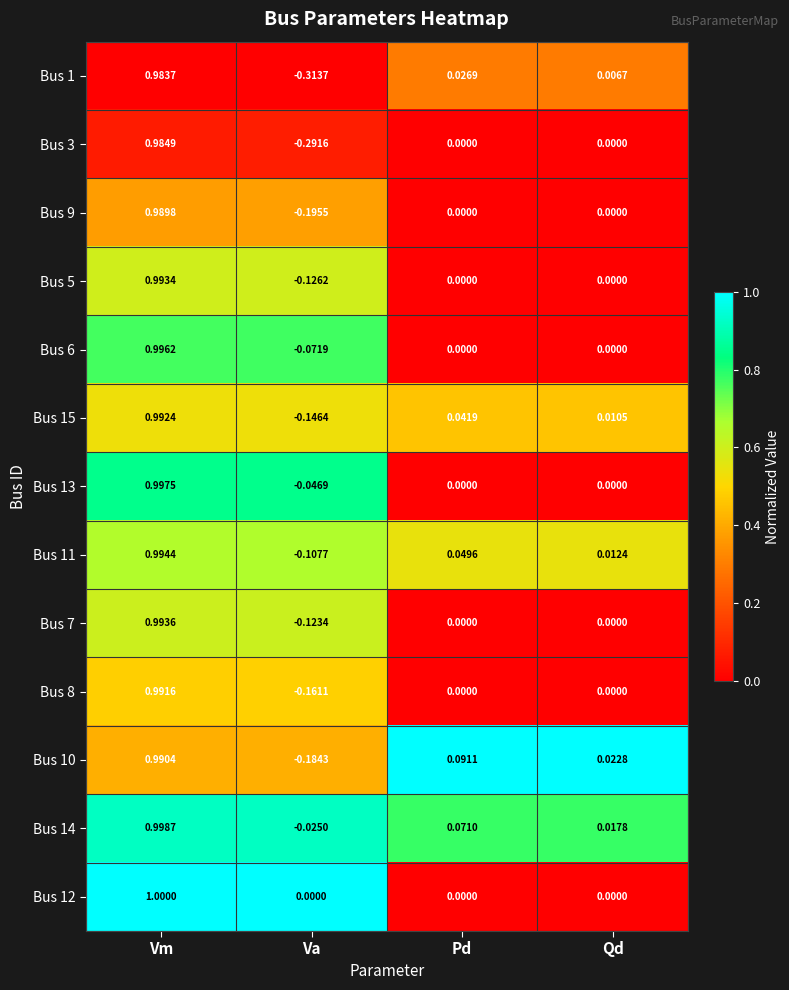

At which label is Bus 15 closest to 0?

Qd